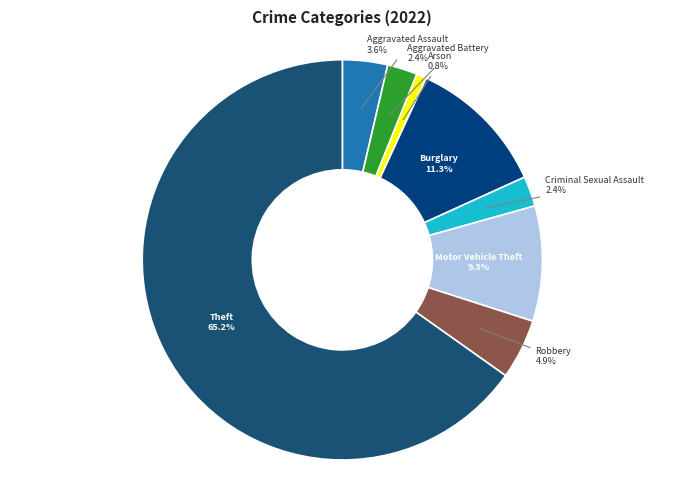

How many segments does this pie chart have?

8